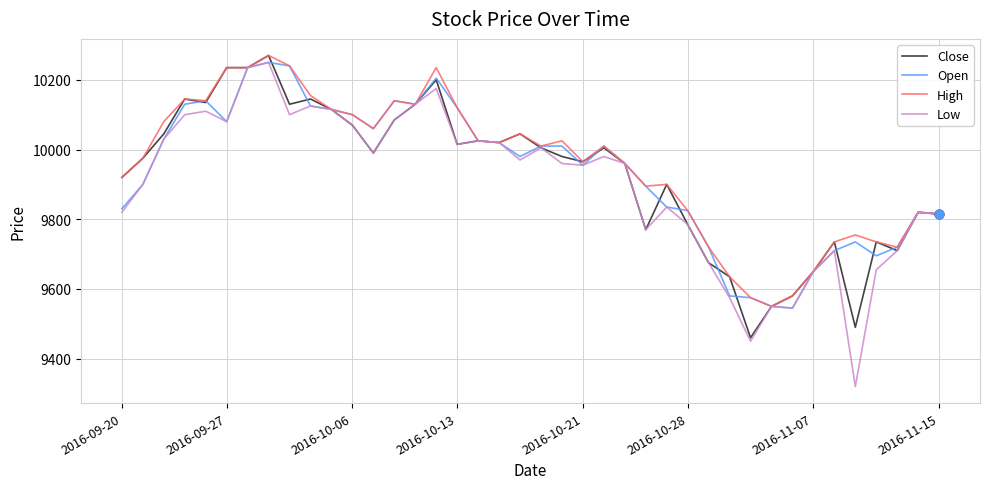

Which series has the largest range (max minus min)?

Low